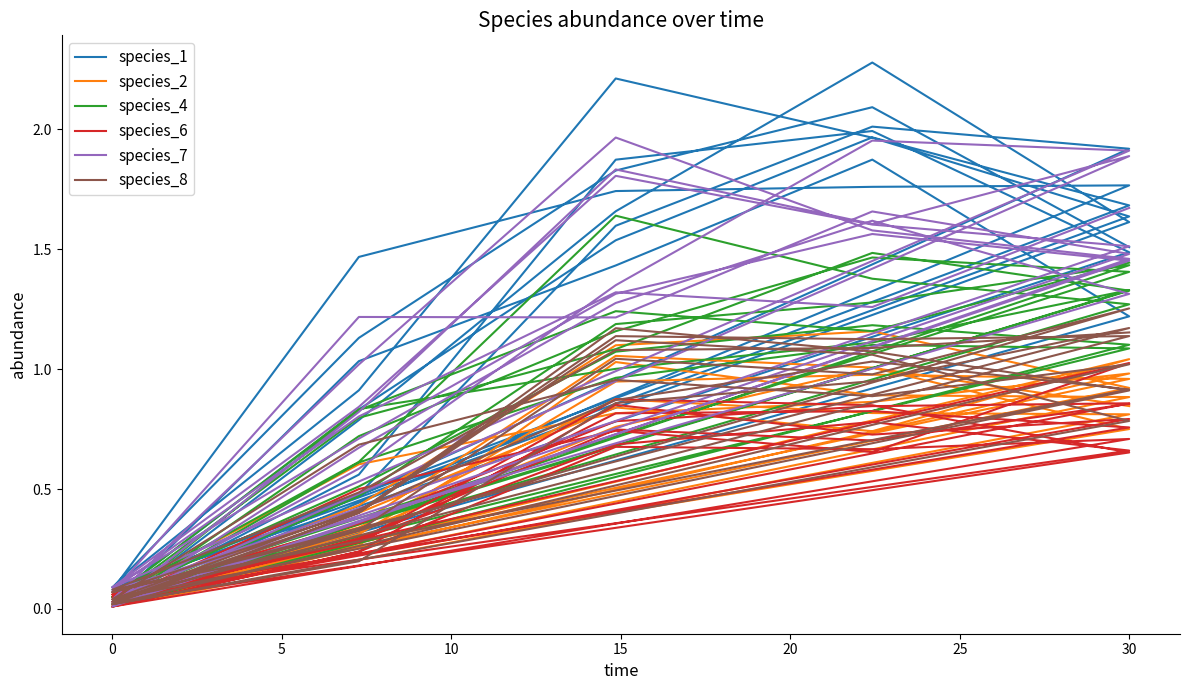

Reading left to right, list all the values displayed in this chart.

species_1: 0.1	0.8	1.5	2.0	1.7	0.1	0.9	2.2	2.0	1.6	0.1	0.5	1.6	2.0	1.9	0.0	0.8	1.7	2.3	1.6	0.1	1.5	1.7	1.8	1.8	0.0	1.0	1.4	1.9	1.2	0.0	0.6	1.9	2.0	1.5	0.1	1.1	1.8	2.1	1.5
species_2: 0.0	0.3	0.9	1.0	1.0	0.1	0.3	1.0	0.9	0.9	0.0	0.4	0.8	0.7	1.0	0.0	0.4	1.1	1.2	0.9	0.1	0.6	0.8	0.9	1.0	0.0	0.4	1.1	1.0	0.8	0.1	0.3	0.9	0.8	0.8	0.0	0.3	0.8	1.0	0.8
species_4: 0.0	0.6	1.0	1.1	1.1	0.1	0.6	1.6	1.4	1.3	0.0	0.5	1.2	1.3	1.4	0.0	0.7	1.2	1.5	1.4	0.1	0.8	1.0	1.1	1.3	0.0	0.8	1.1	1.5	1.3	0.1	0.5	1.1	1.2	1.1	0.0	0.8	1.2	1.2	1.4
species_6: 0.0	0.2	0.7	0.7	0.7	0.0	0.2	0.9	0.7	0.8	0.0	0.3	0.7	0.8	0.7	0.1	0.4	0.8	0.8	0.9	0.0	0.5	0.7	0.7	1.0	0.1	0.3	0.8	0.8	0.8	0.1	0.3	0.9	0.8	0.7	0.0	0.3	0.7	0.7	0.9
species_7: 0.1	0.7	1.3	1.6	1.5	0.0	0.8	1.8	1.6	1.9	0.0	0.6	1.4	2.0	1.9	0.1	0.8	1.8	1.6	1.5	0.1	1.2	1.2	1.7	1.5	0.0	1.0	2.0	1.6	1.5	0.0	0.7	1.3	1.6	1.3	0.1	0.8	1.3	1.3	1.7
species_8: 0.1	0.3	1.0	1.0	1.3	0.0	0.4	1.1	1.1	0.8	0.0	0.2	0.9	0.9	1.2	0.1	0.4	1.1	1.1	1.1	0.0	0.7	1.0	0.9	1.0	0.0	0.4	1.2	1.1	0.9	0.0	0.4	0.9	1.0	0.9	0.1	0.5	1.1	1.1	1.2